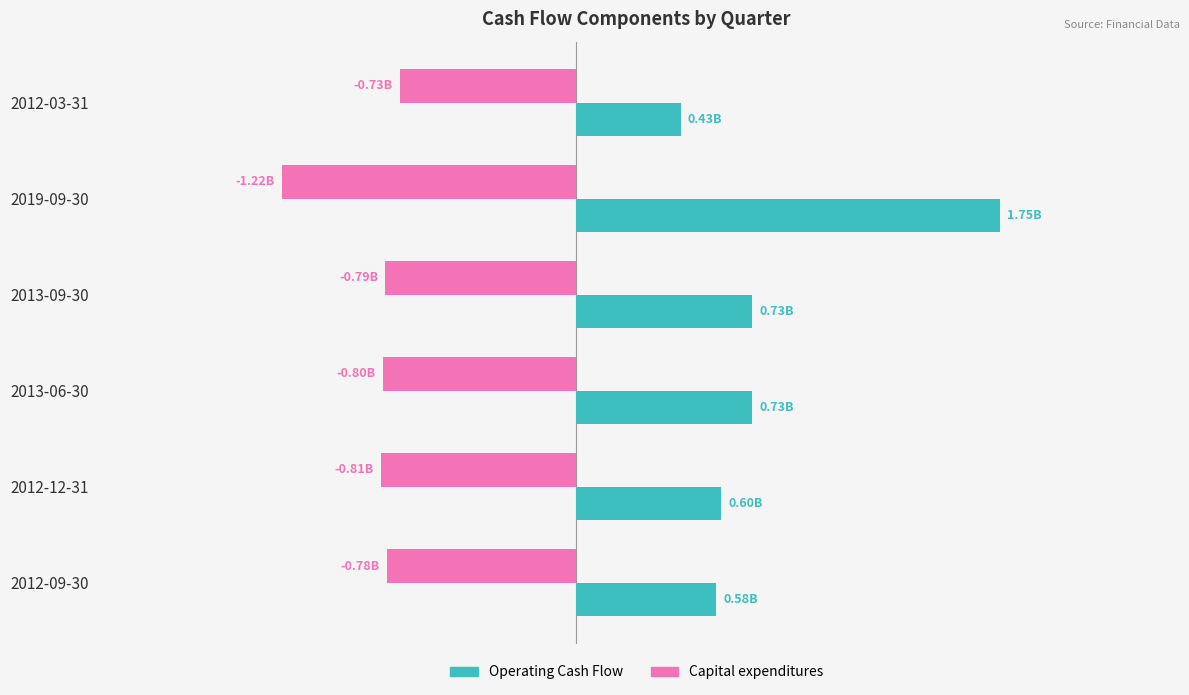

What are all the series names shown in the legend?

Operating Cash Flow, Capital expenditures